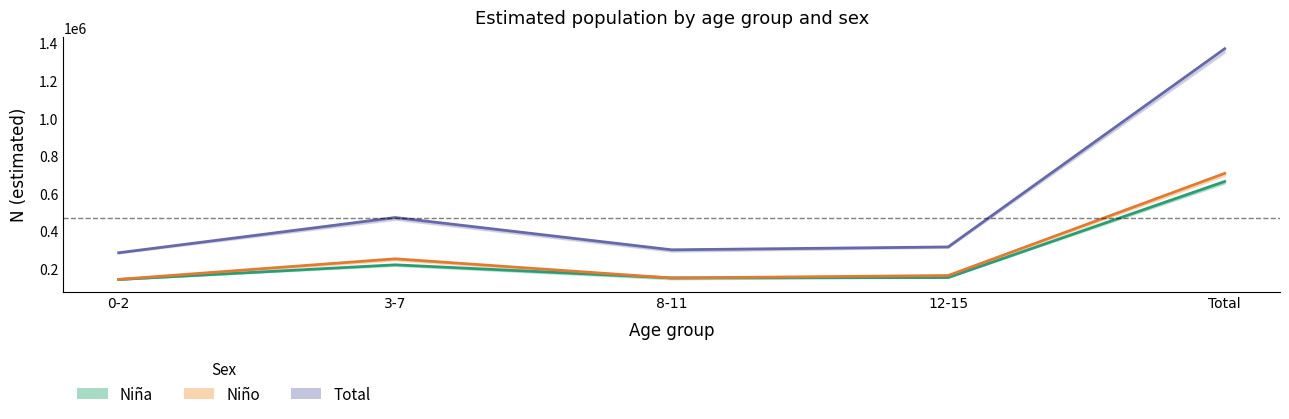

What is the total value across all series at 8-11?

599776